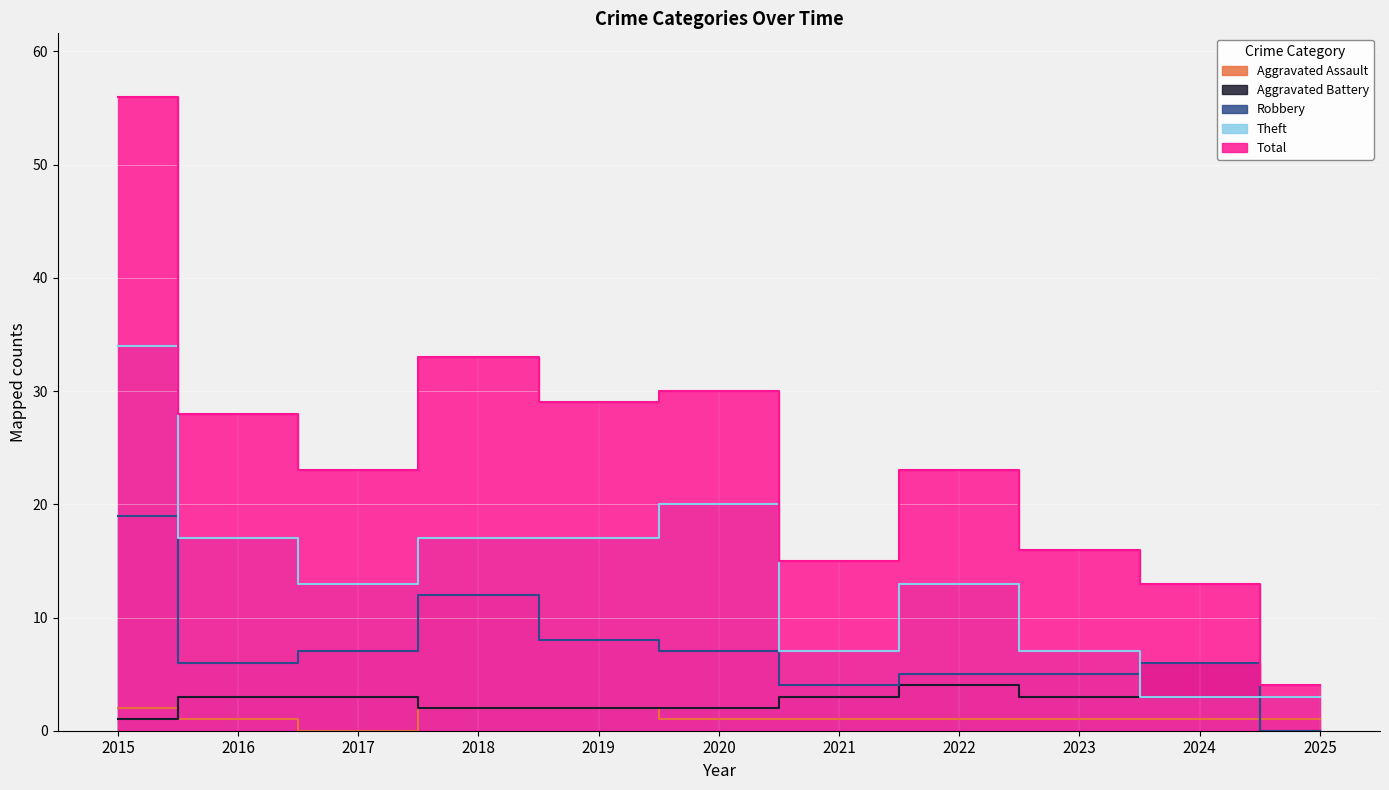

What is the total value across all series at 2017?

46